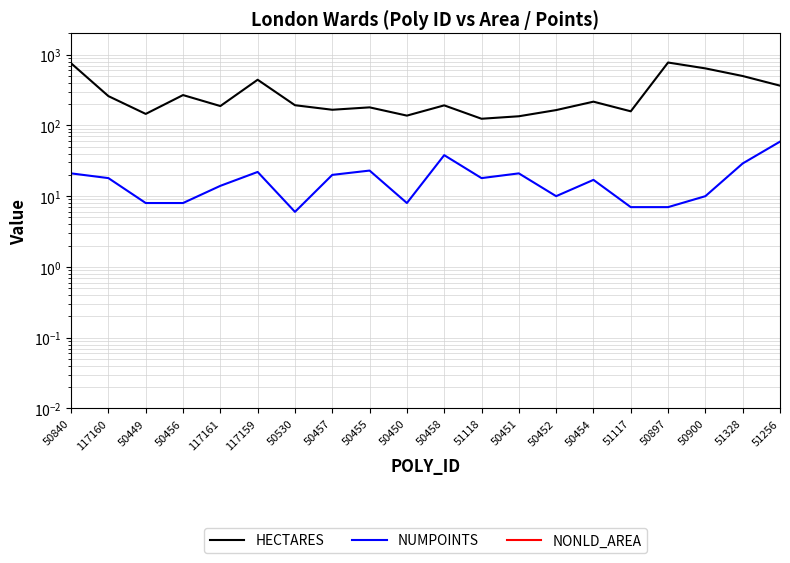

Where is the first local minimum for HECTARES?

50449